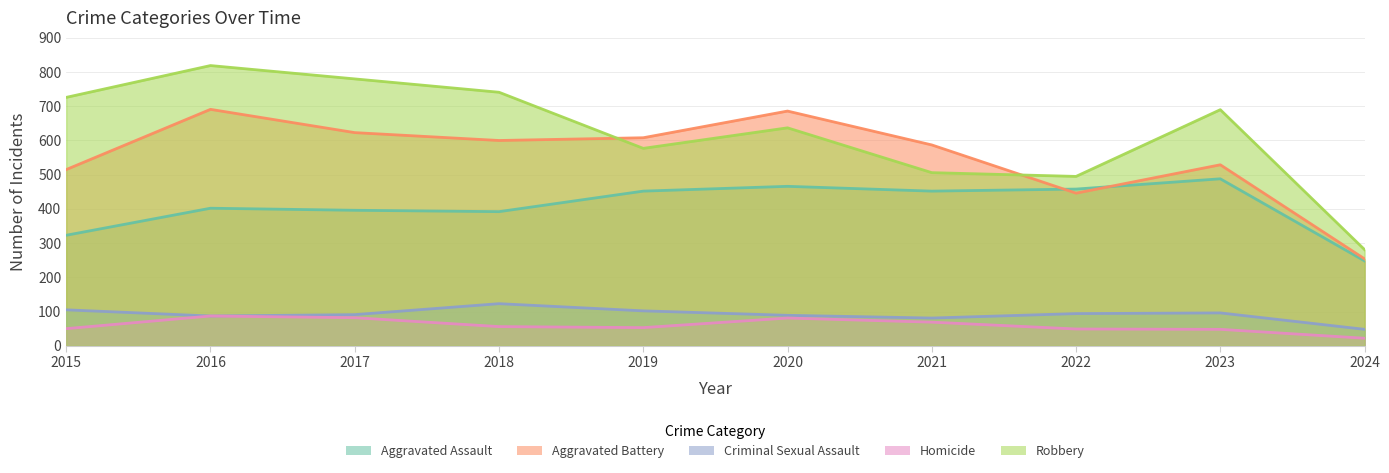

True or false: Aggravated Battery has more than 0 interior local peaks.

True